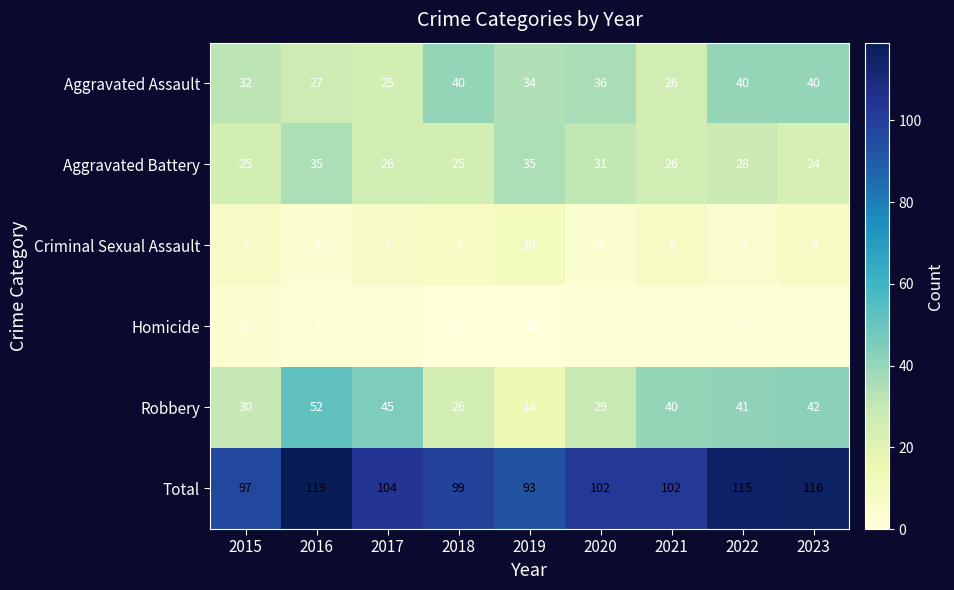

How many data points does each series have?

9